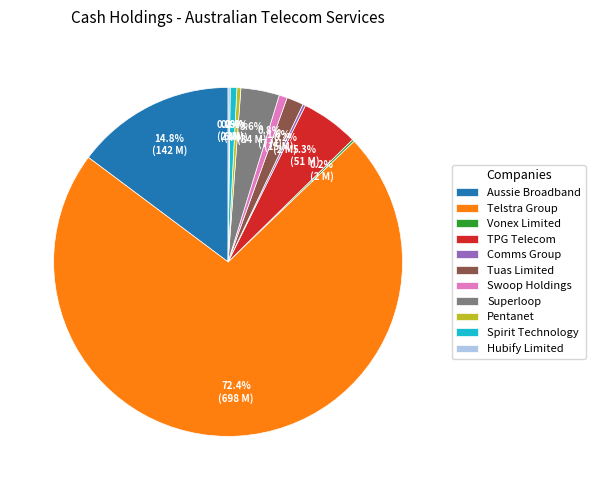

Which slice is the largest?

Telstra Group